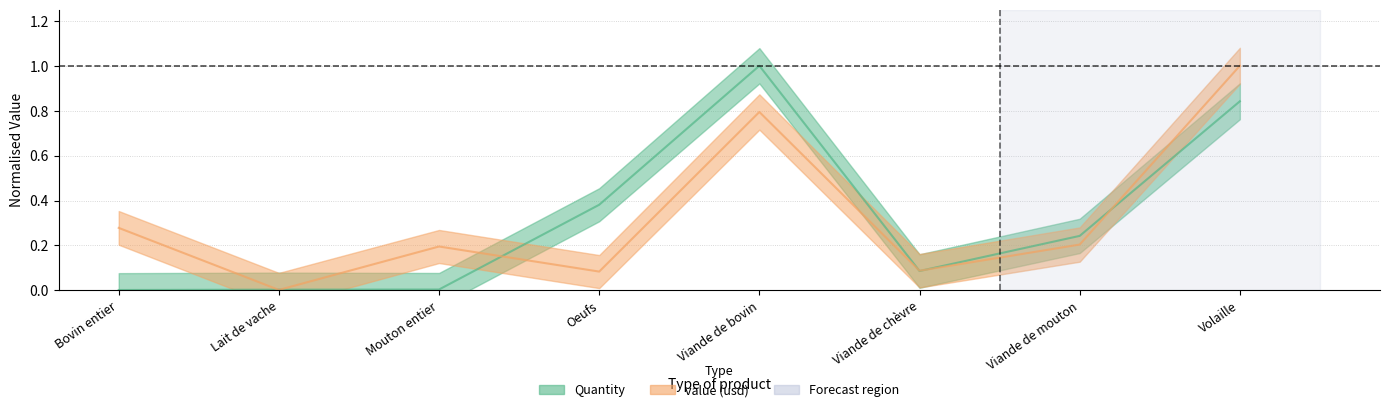

The Quantity series shows 1.0 at Viande de bovin. True or false?

True